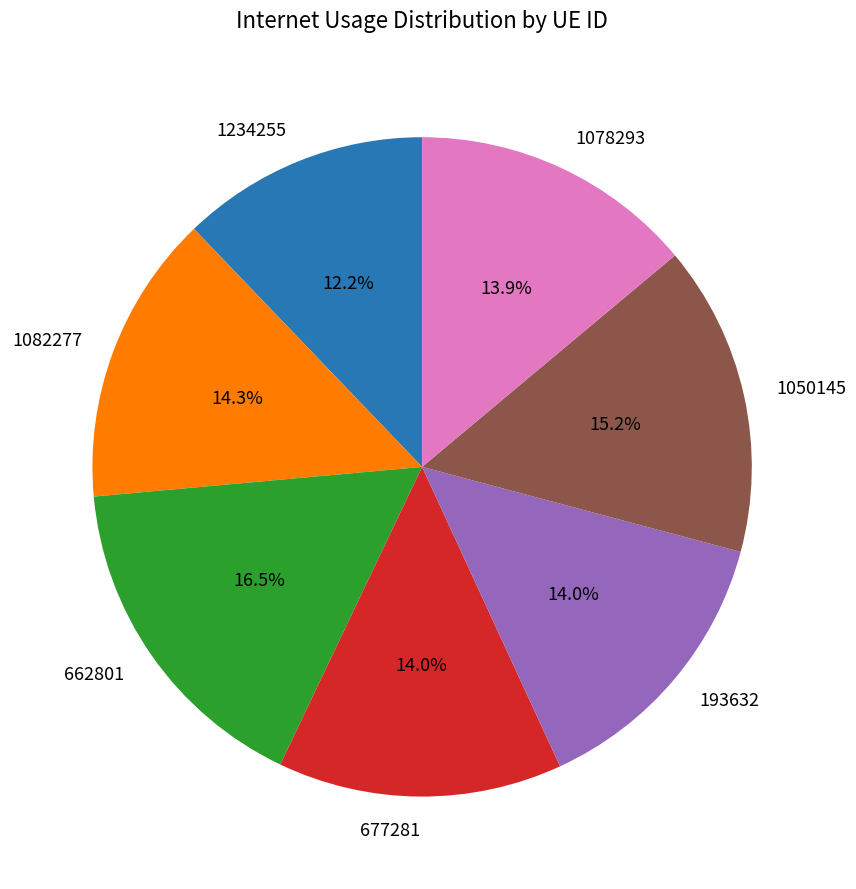

Is there a majority slice in this chart?

No